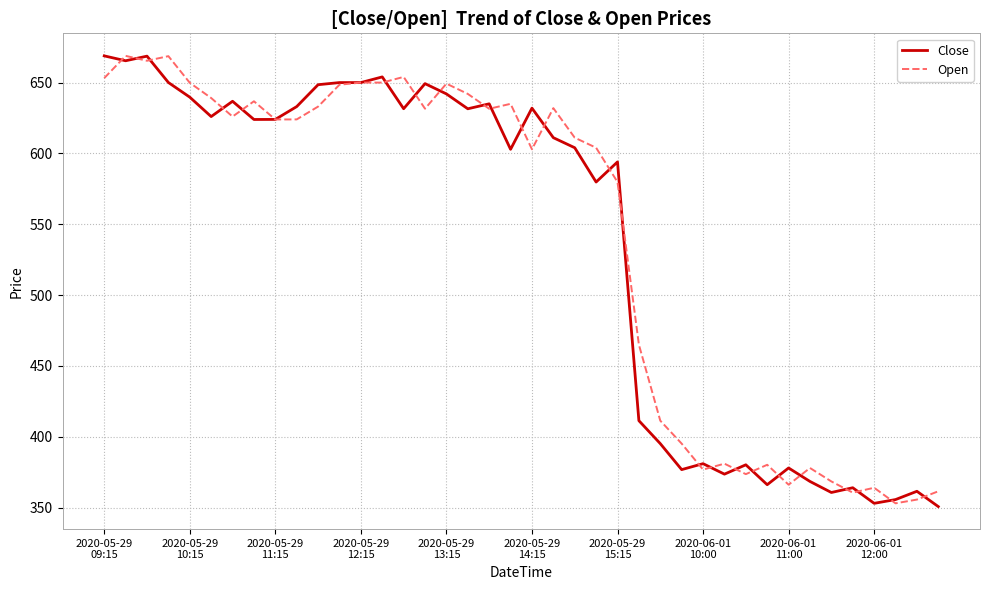

What is the smallest value displayed?

350.7